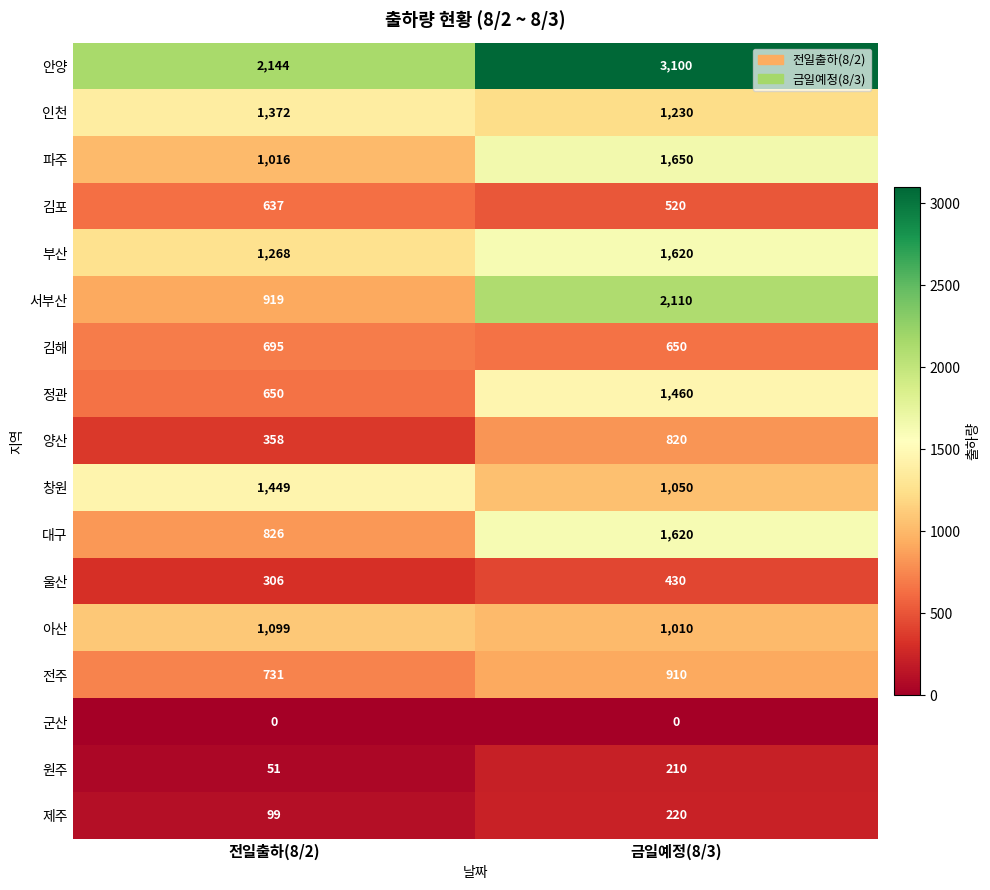

Where is 정관 nearest to the value 1055?

전일출하(8/2)